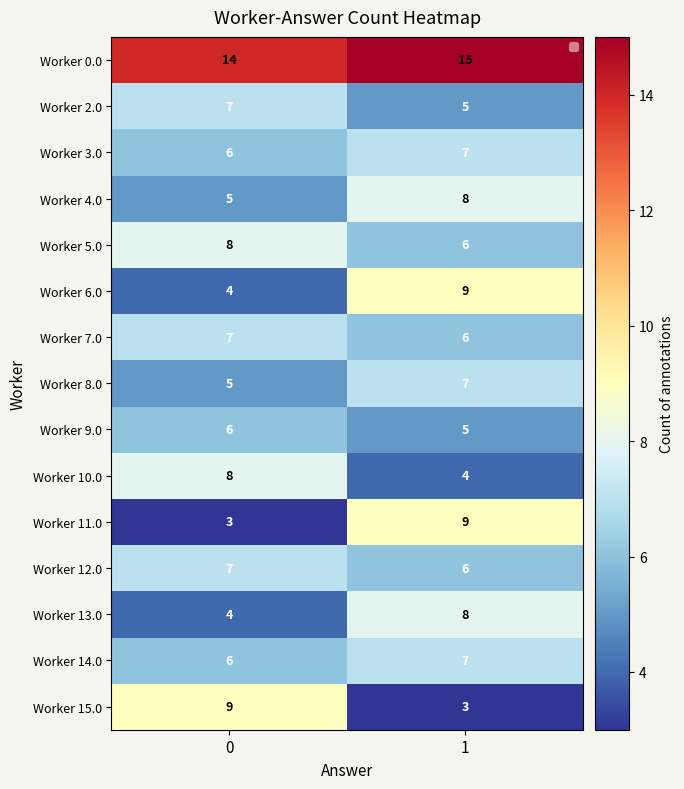

Which has a higher value, 1 or 0?

1